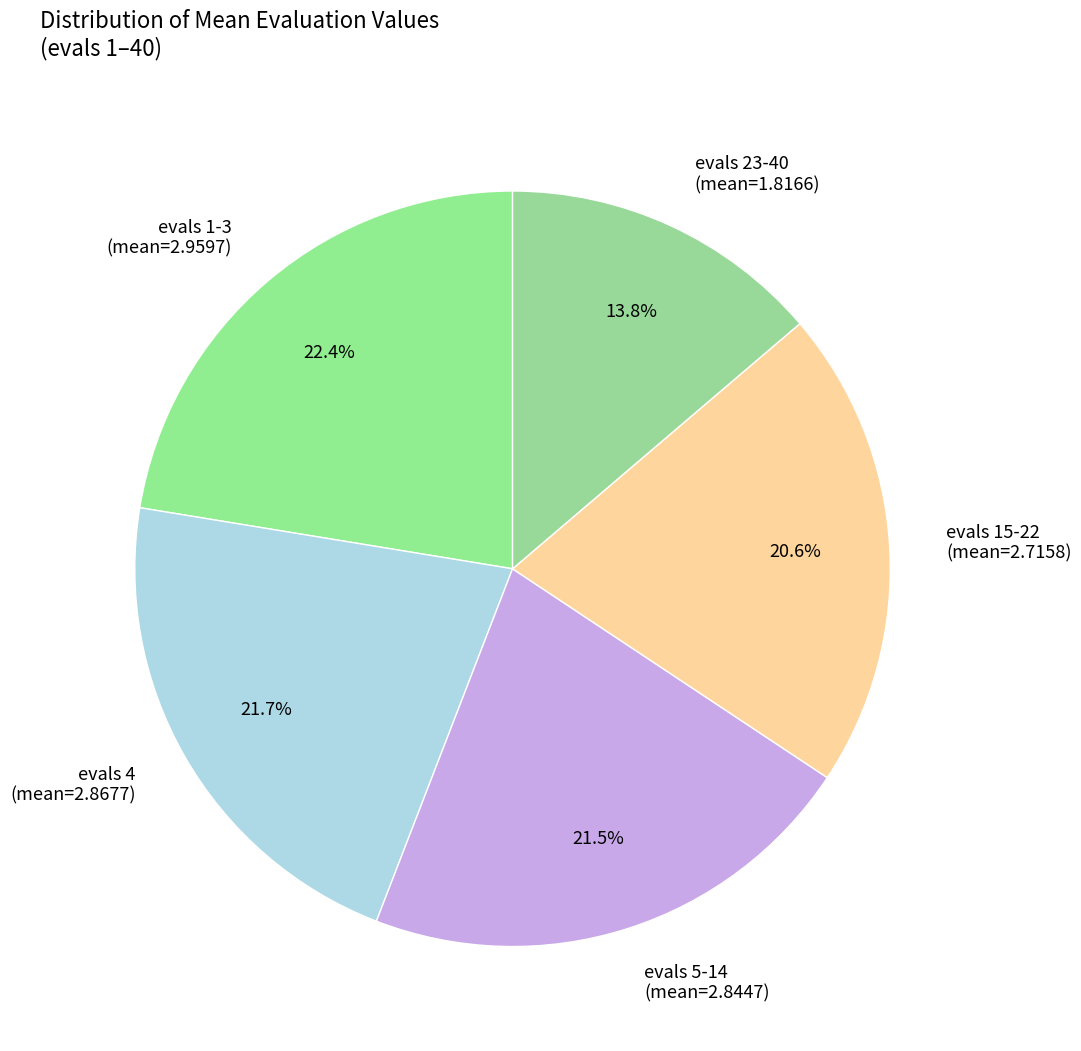

What is the largest slice in the pie chart?

evals 1-3 (mean=2.9597)